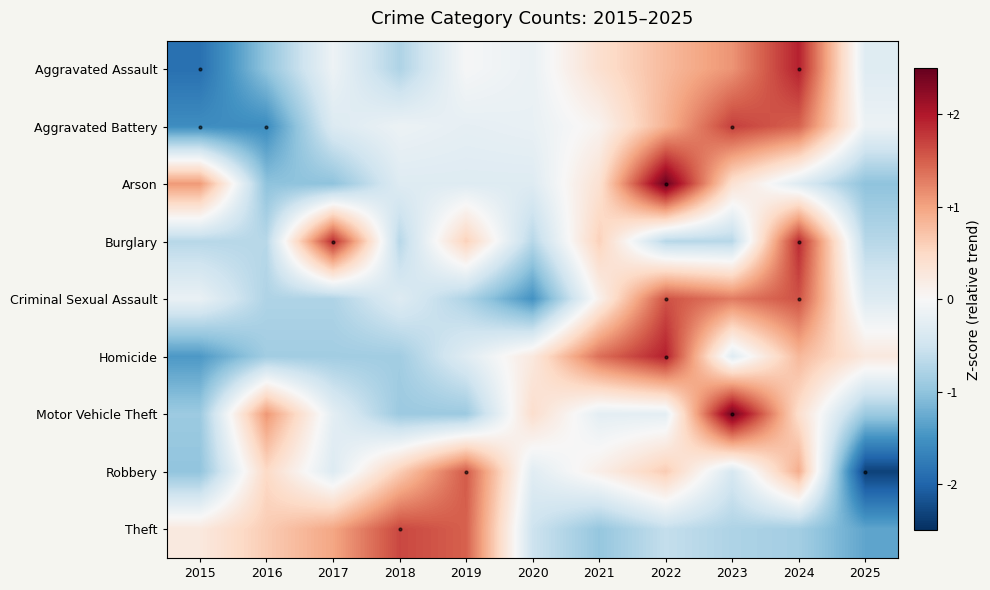

List the series in order of their peak value, lowest first.

Robbery, Criminal Sexual Assault, Theft, Aggravated Battery, Burglary, Aggravated Assault, Homicide, Motor Vehicle Theft, Arson